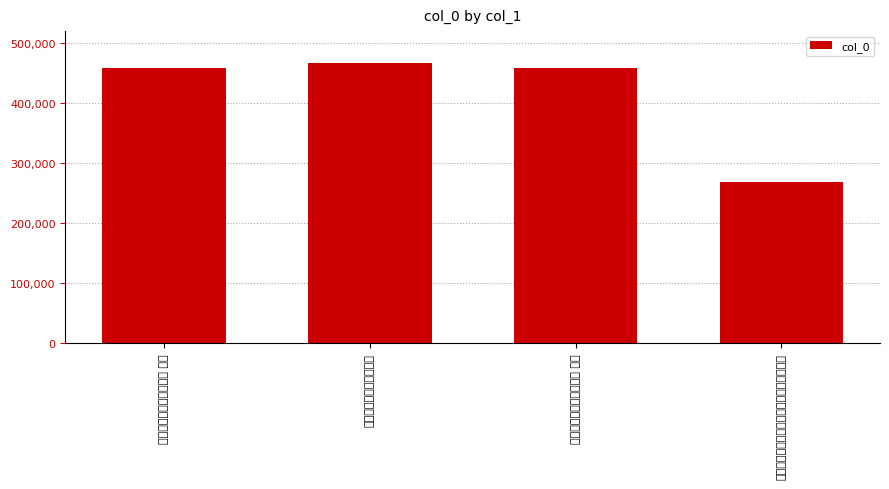

Reading left to right, what are all the values shown in this chart?

得薛书却寄，时薛居江洲 其二=458862	得薛书却寄，时薛居江洲=466211	得薛书却寄，时薛居江洲 其一=458861	乌石山晓望时薛老峰边梅花初开，独坐成咏=268020